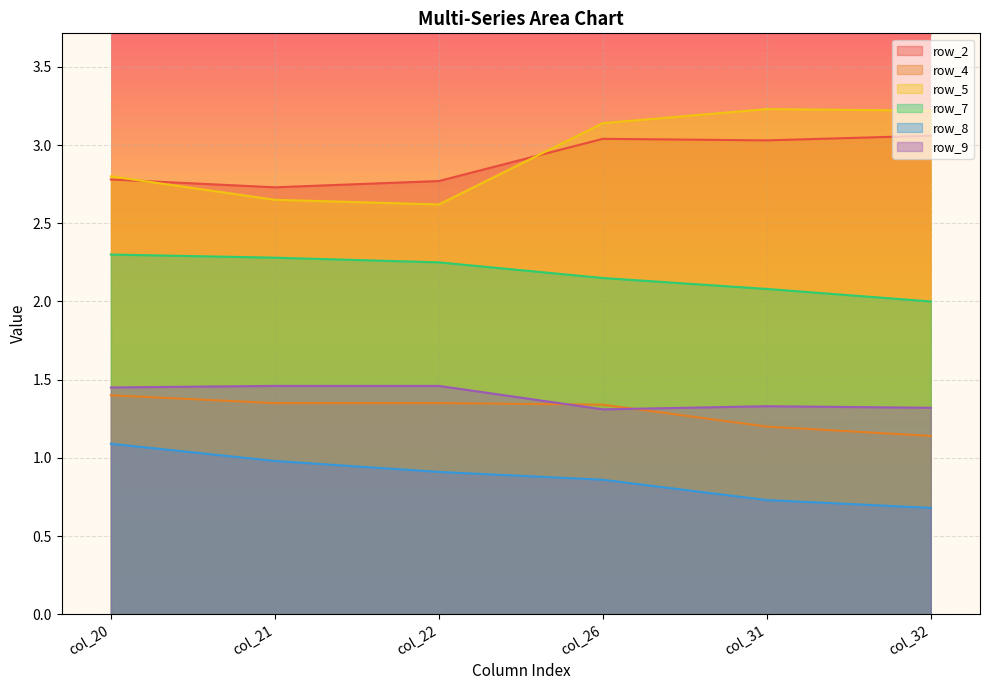

The row_2 series shows 1.8 at col_21. True or false?

False